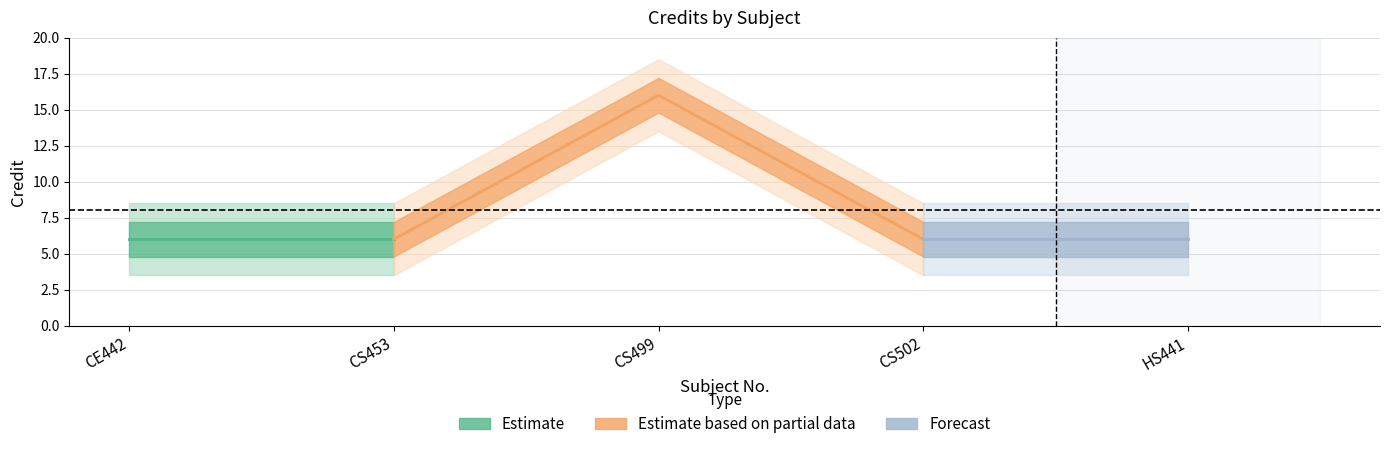

Count the values in the range 6 to 7.

4